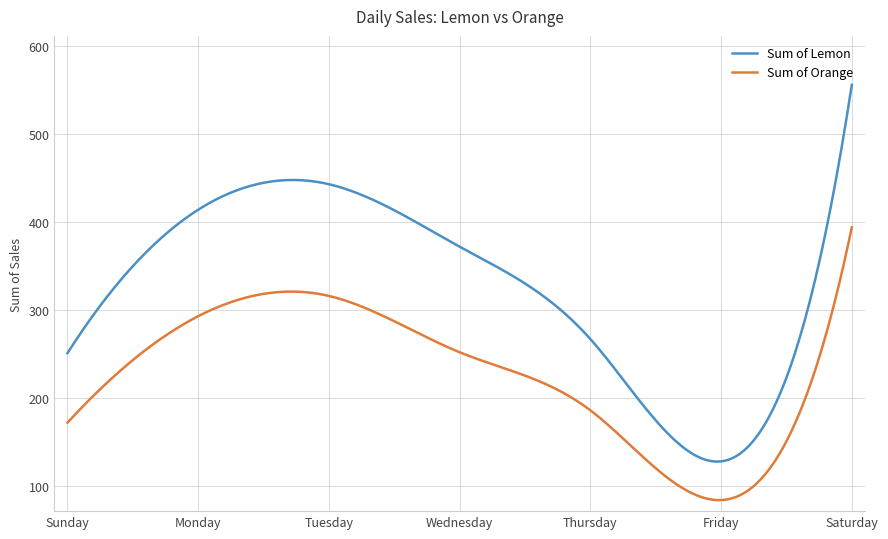

True or false: Sum of Orange and Sum of Lemon cross at least once.

False